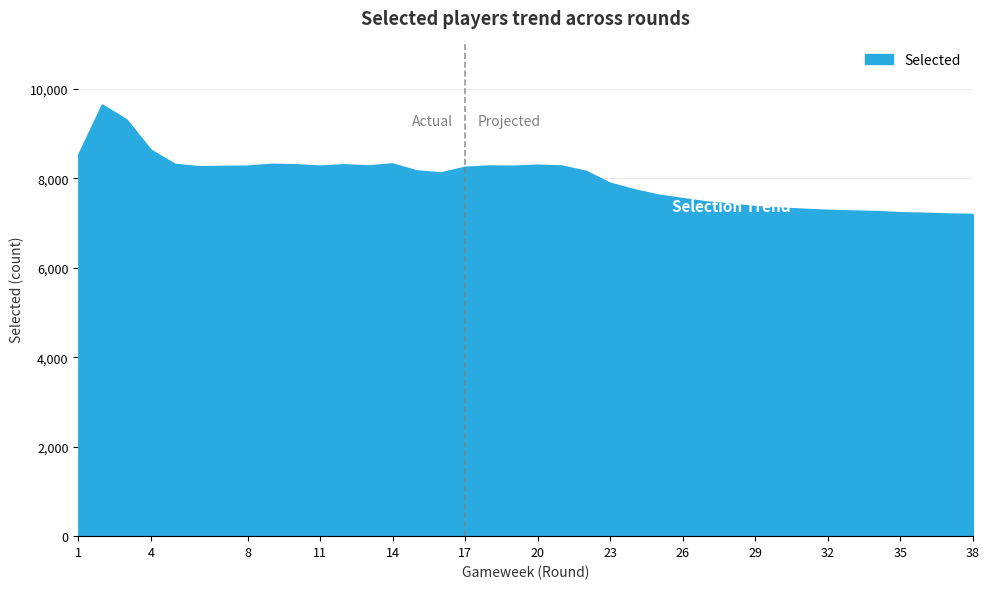

What is the minimum value shown in the chart?

7189